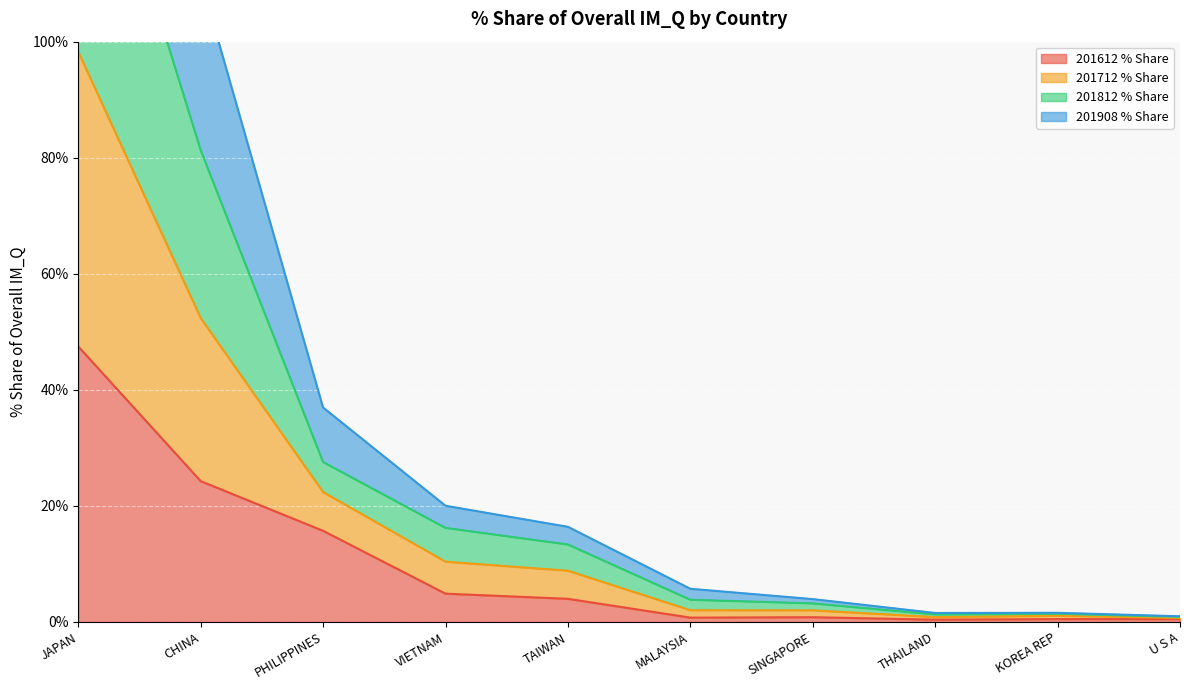

What is the sum of the 201612 % Share values at PHILIPPINES and THAILAND?

16.1